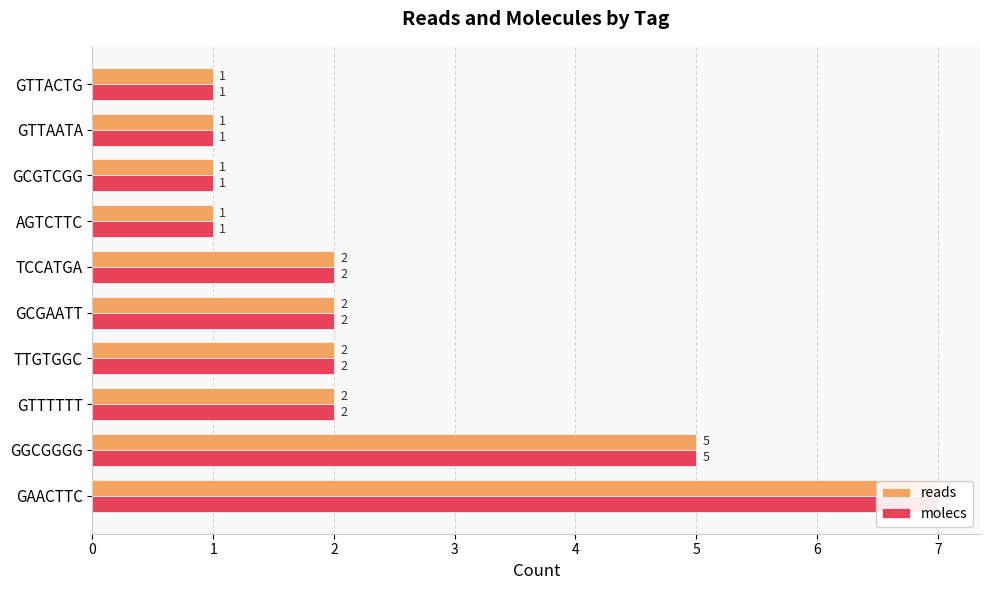

How many bars are there in total?

20